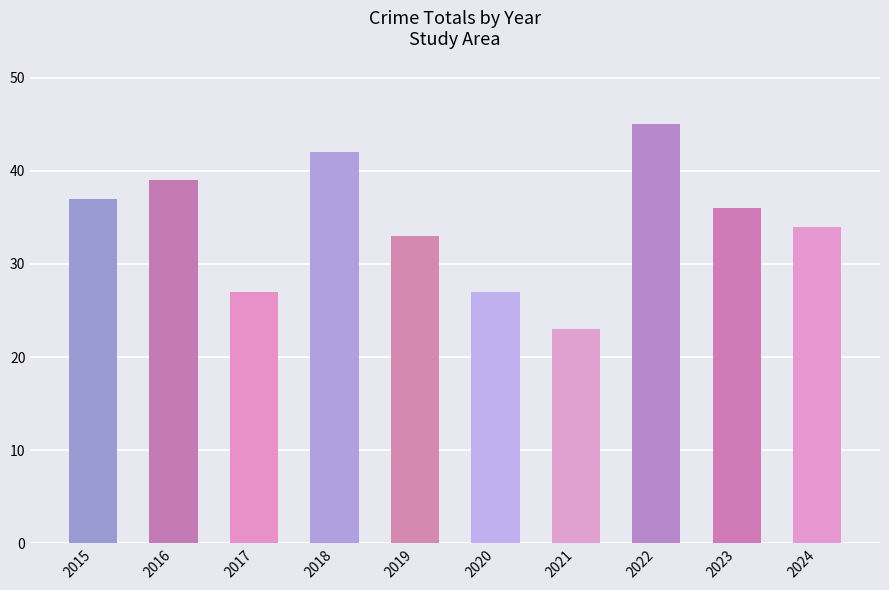

At which category does the chart reach its peak across all series?

2022